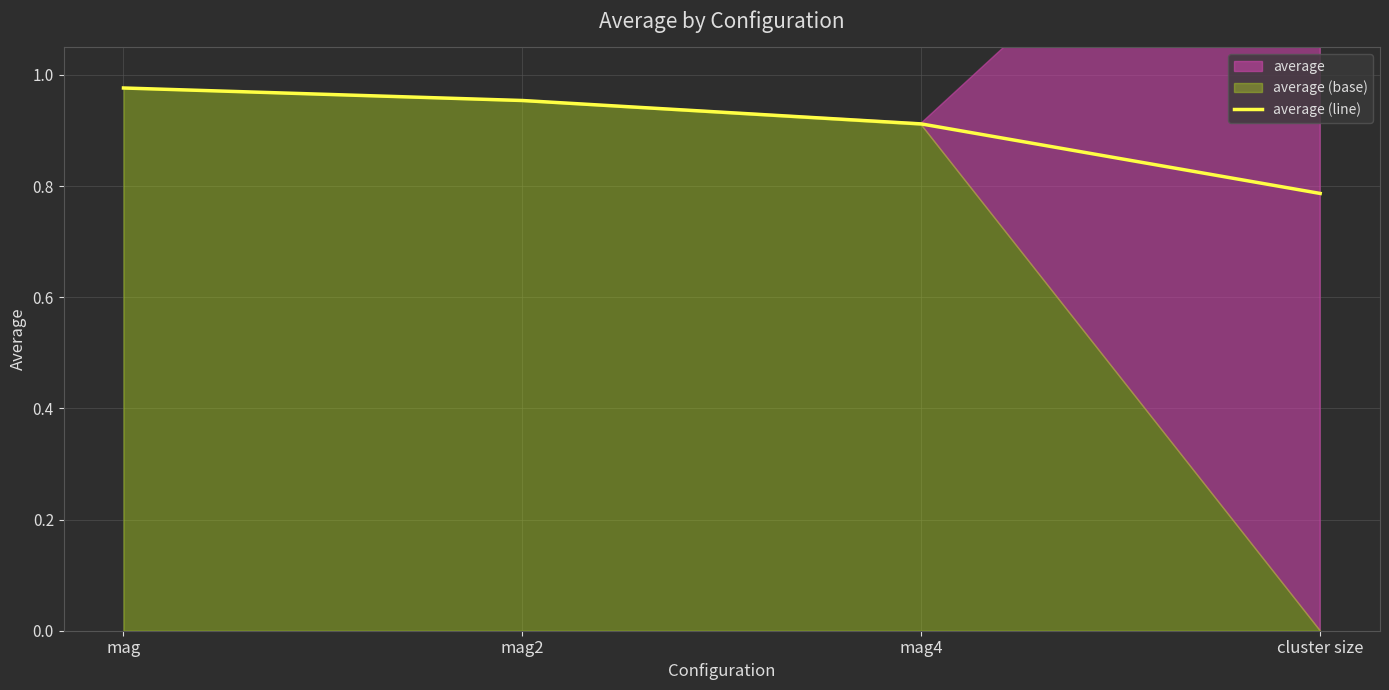

At which label is the value closest to 0?

cluster size